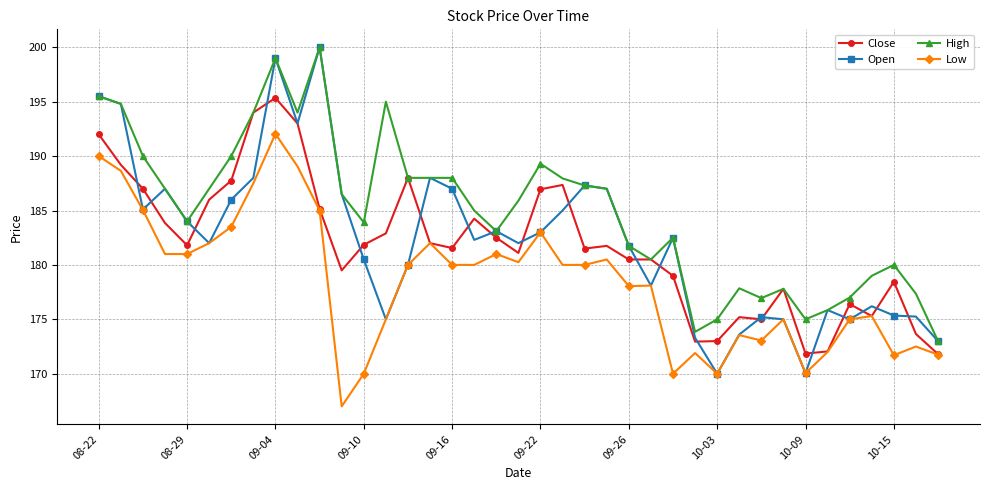

What is the value of the High point at the 30th from the left?

177.9